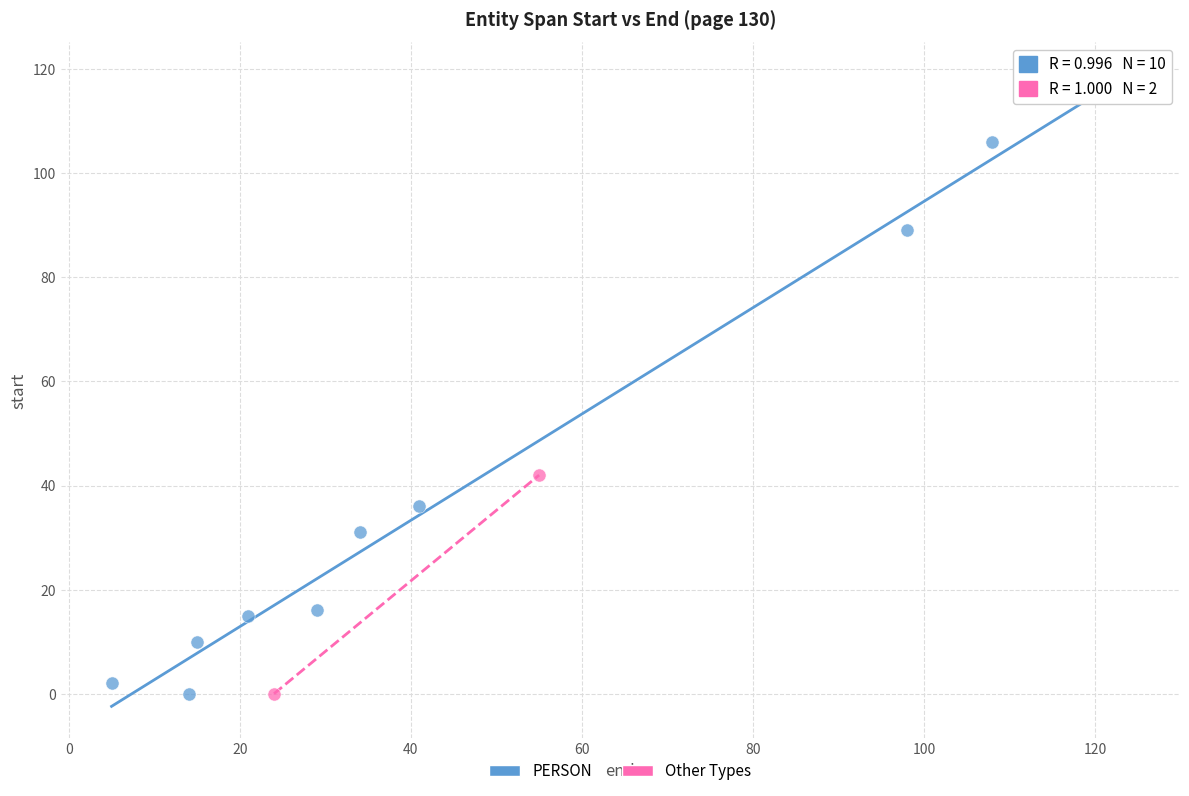

What are all the series names shown in the legend?

PERSON, Other Types